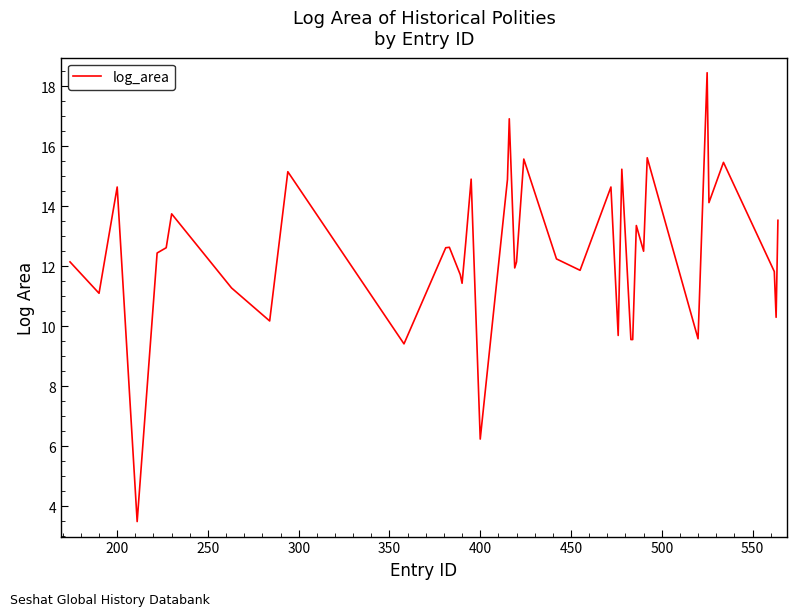

What is the smallest value displayed?

3.5